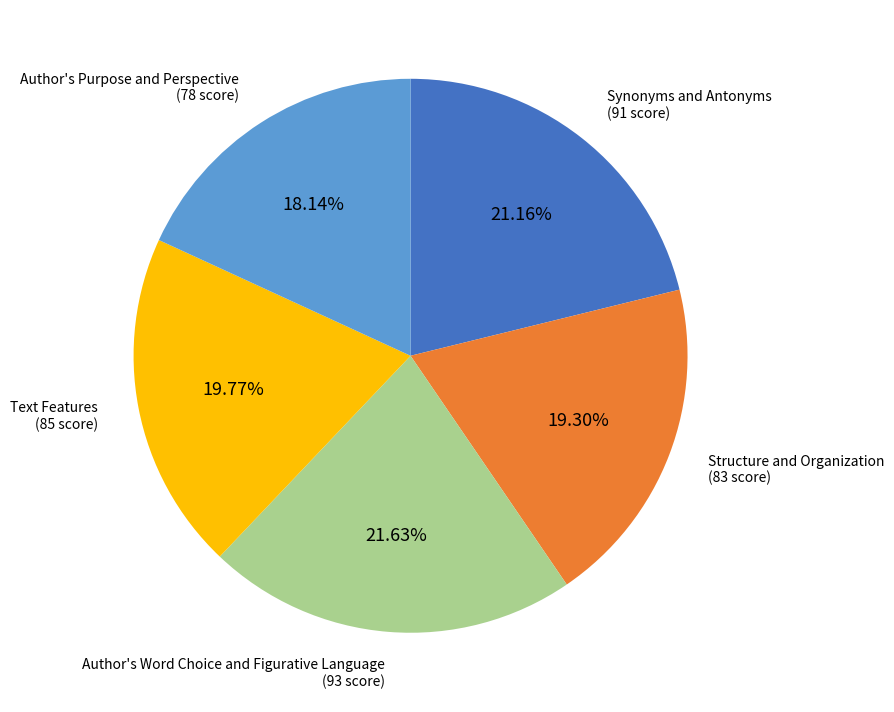

Does any single category account for the majority?

No